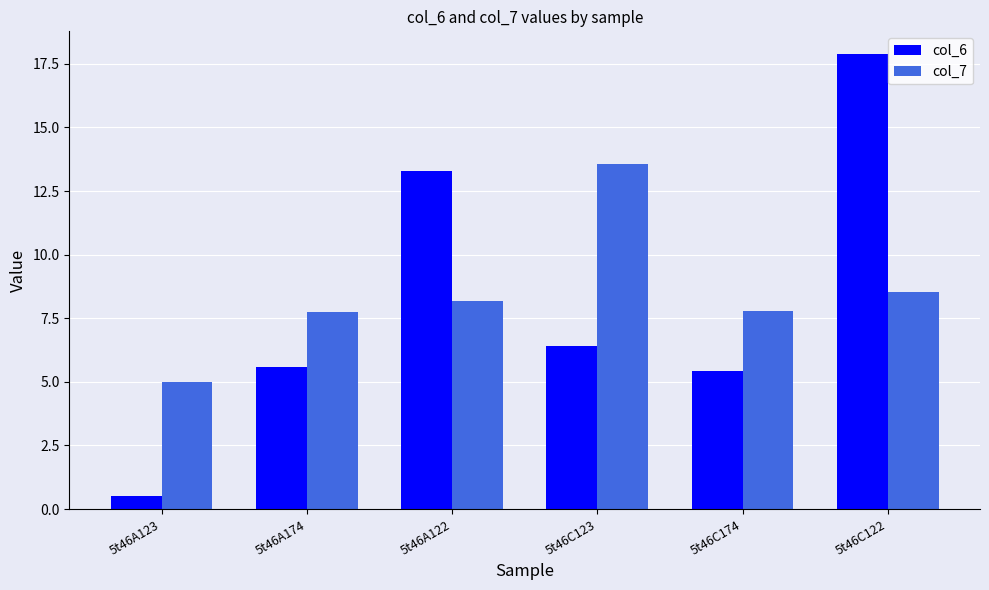

Reading left to right, transcribe all the data shown in this chart.

col_6: 5t46A123=0.5	5t46A174=5.6	5t46A122=13.3	5t46C123=6.4	5t46C174=5.4	5t46C122=17.9
col_7: 5t46A123=5.0	5t46A174=7.8	5t46A122=8.2	5t46C123=13.5	5t46C174=7.8	5t46C122=8.5